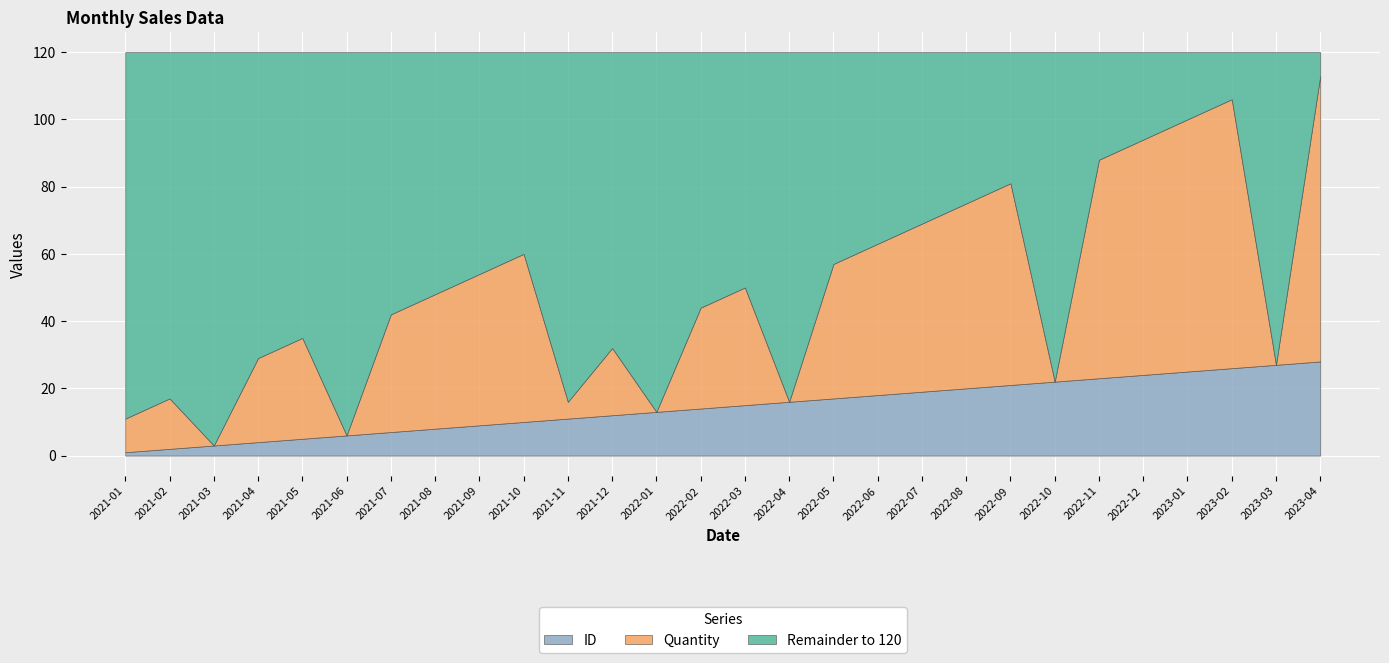

The ID series shows 4 at 2021-04. True or false?

True